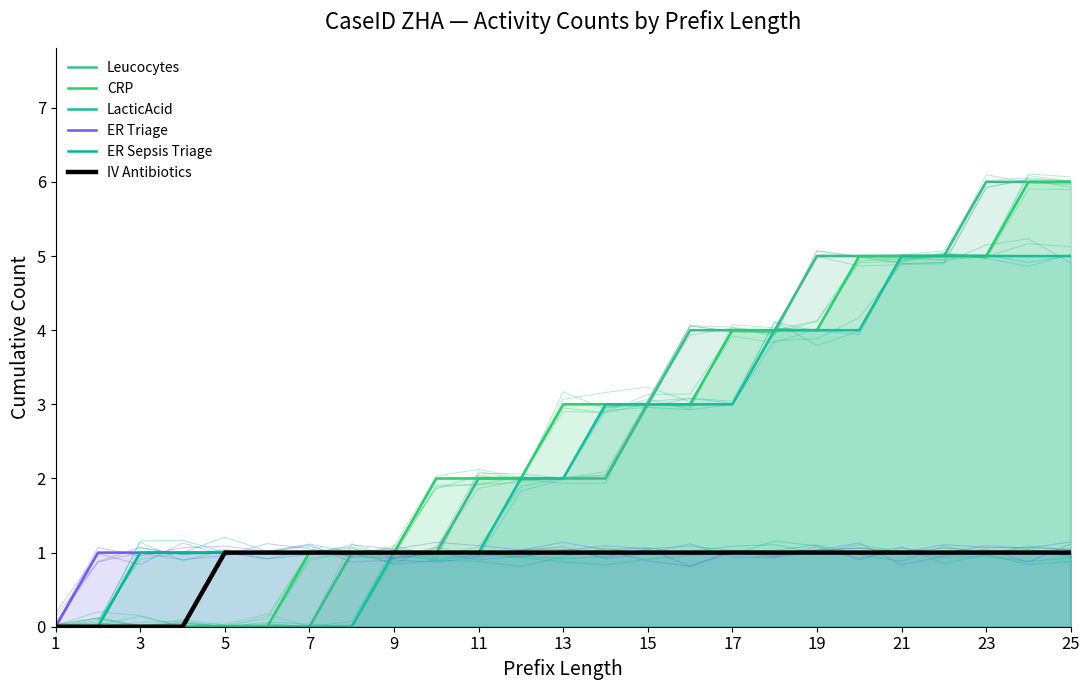

What are all the series names shown in the legend?

Leucocytes, CRP, LacticAcid, ER Triage, ER Sepsis Triage, IV Antibiotics